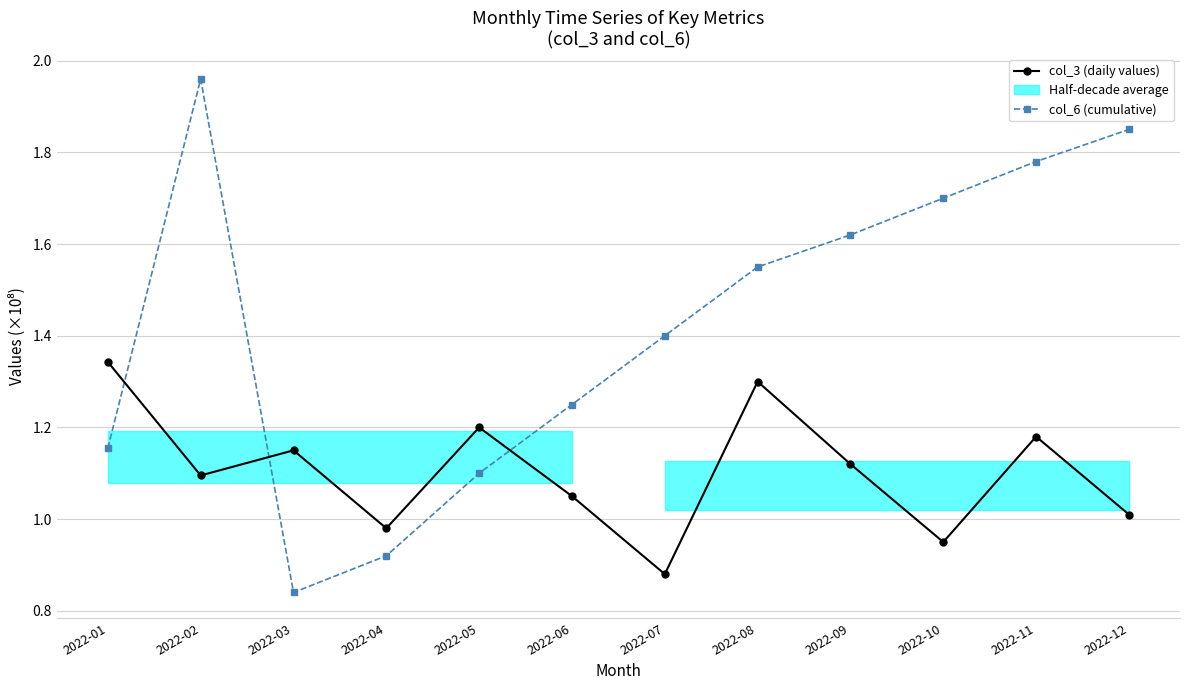

Reading right to left, what are all the values shown in this chart?

col_3 (daily values): 2022-12=1.0	2022-11=1.2	2022-10=0.9	2022-09=1.1	2022-08=1.3	2022-07=0.9	2022-06=1.1	2022-05=1.2	2022-04=1.0	2022-03=1.1	2022-02=1.1	2022-01=1.3
col_6 (cumulative): 2022-12=1.9	2022-11=1.8	2022-10=1.7	2022-09=1.6	2022-08=1.6	2022-07=1.4	2022-06=1.2	2022-05=1.1	2022-04=0.9	2022-03=0.8	2022-02=2.0	2022-01=1.2